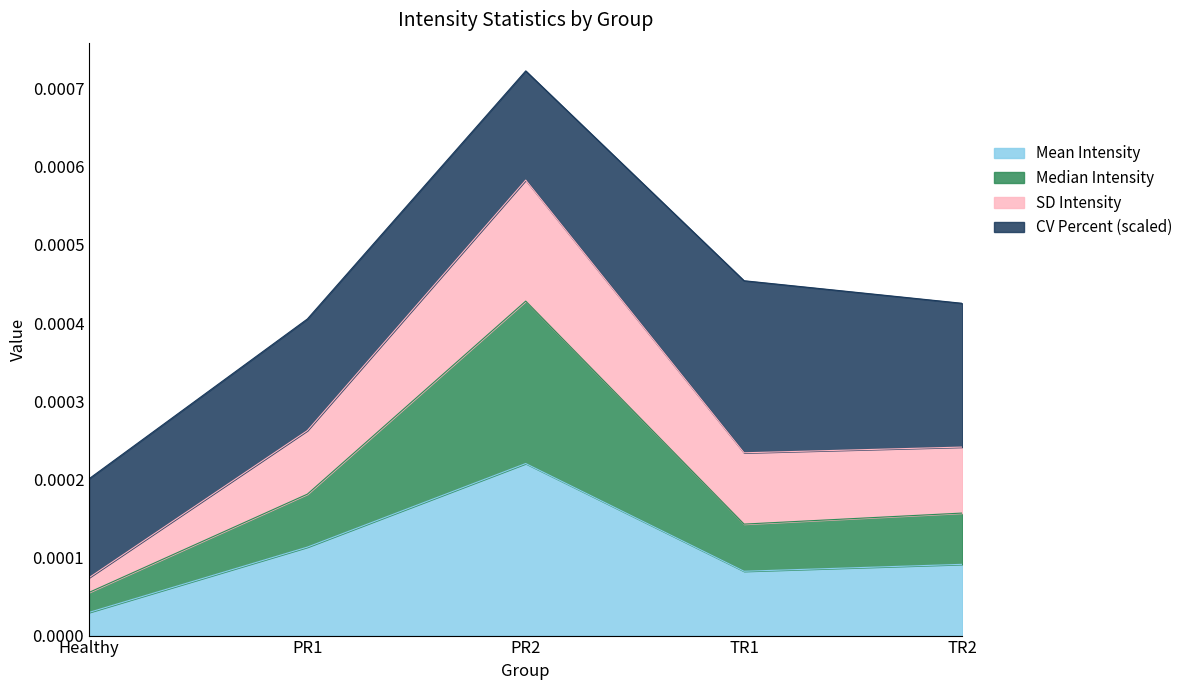

At which label does mean_intensity reach its peak?

PR2